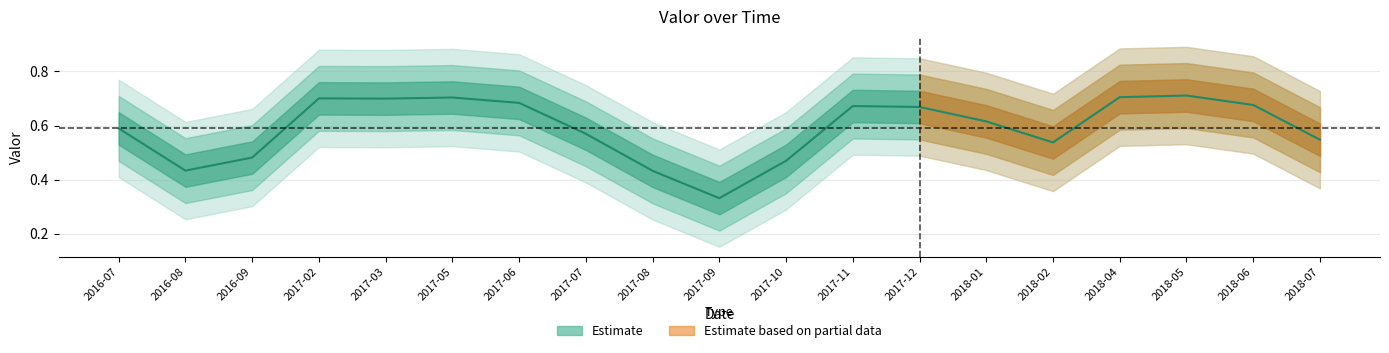

List the labels in order of value, largest first.

2018-05, 2018-04, 2017-05, 2017-02, 2017-03, 2017-06, 2018-06, 2017-11, 2017-12, 2018-01, 2016-07, 2017-07, 2018-07, 2018-02, 2016-09, 2017-10, 2016-08, 2017-08, 2017-09